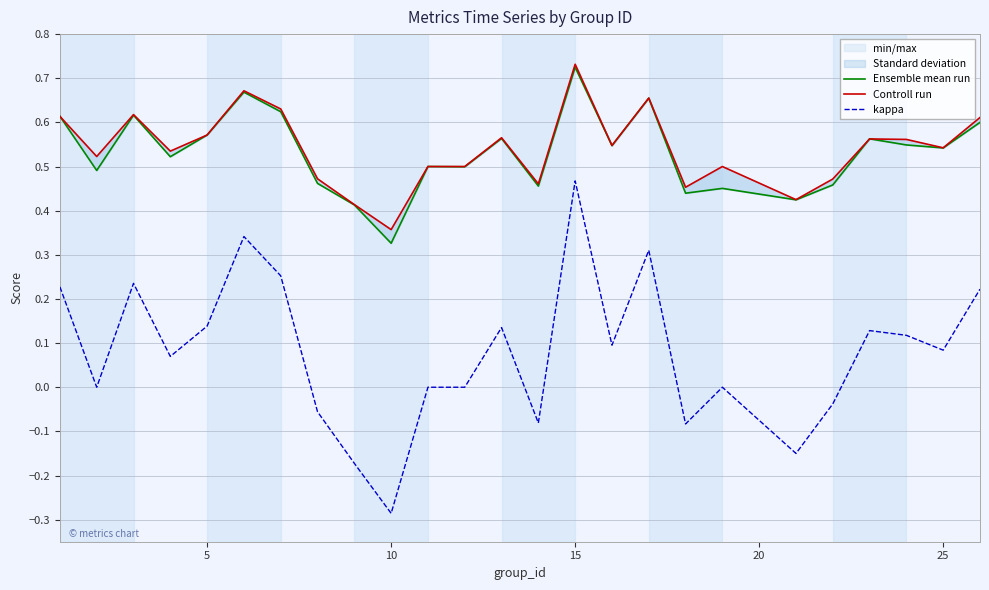

What is the lowest value of the Ensemble mean run series?

0.3